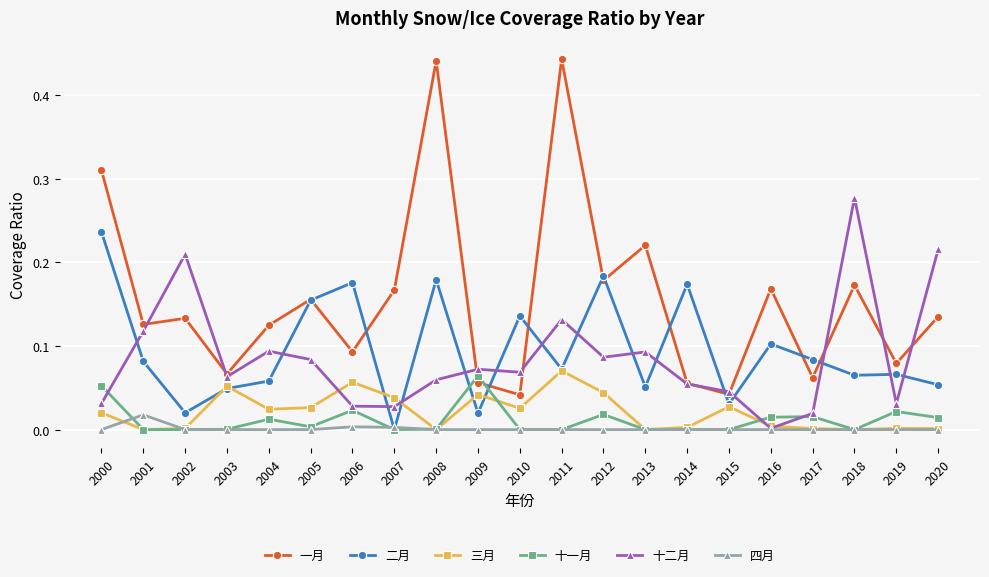

What is the total value across all series at 2011?

0.7